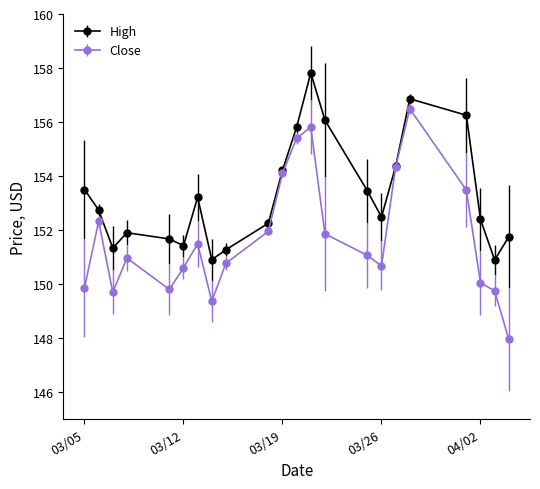

Count the number of data series in this chart.

2